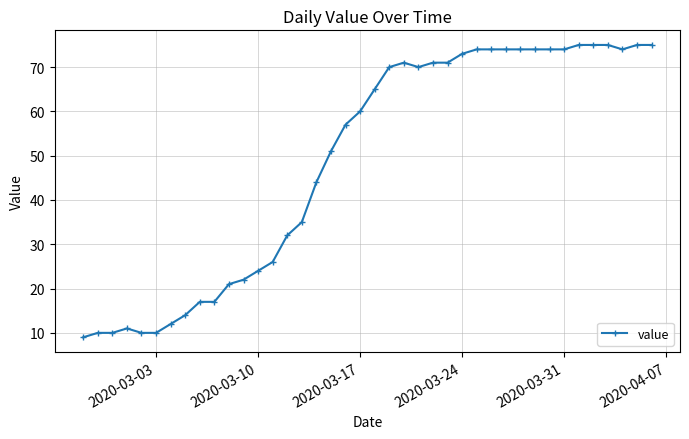

What is the value of the 28th point from the left?

74